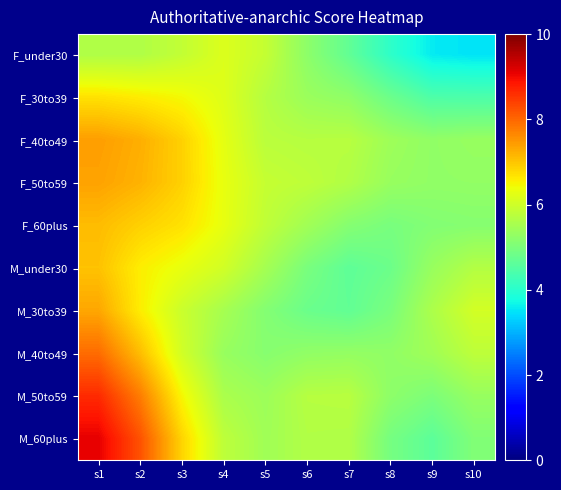

What is the minimum value shown in the chart?

3.5